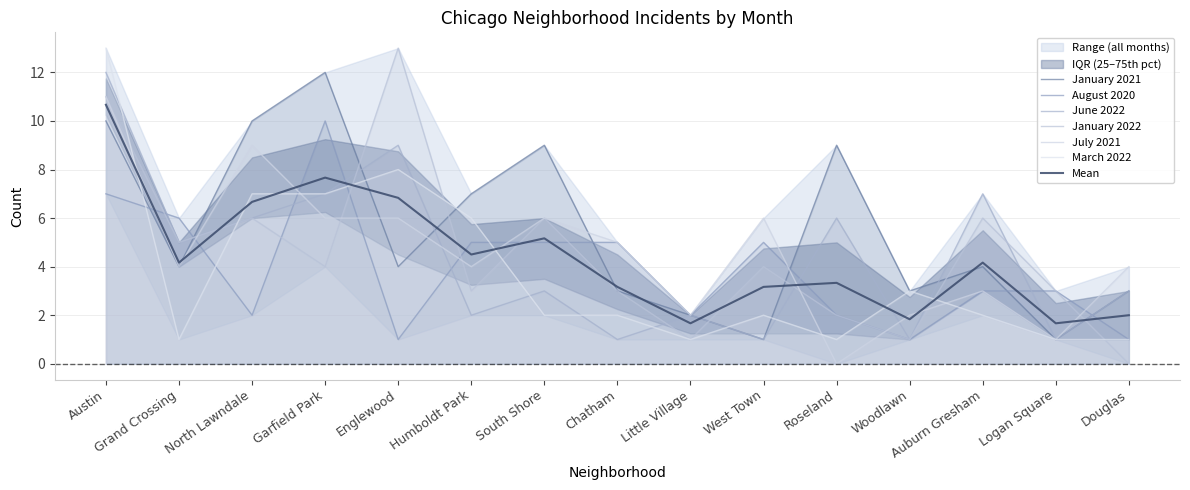

What is the total value across all series at West Town?

19